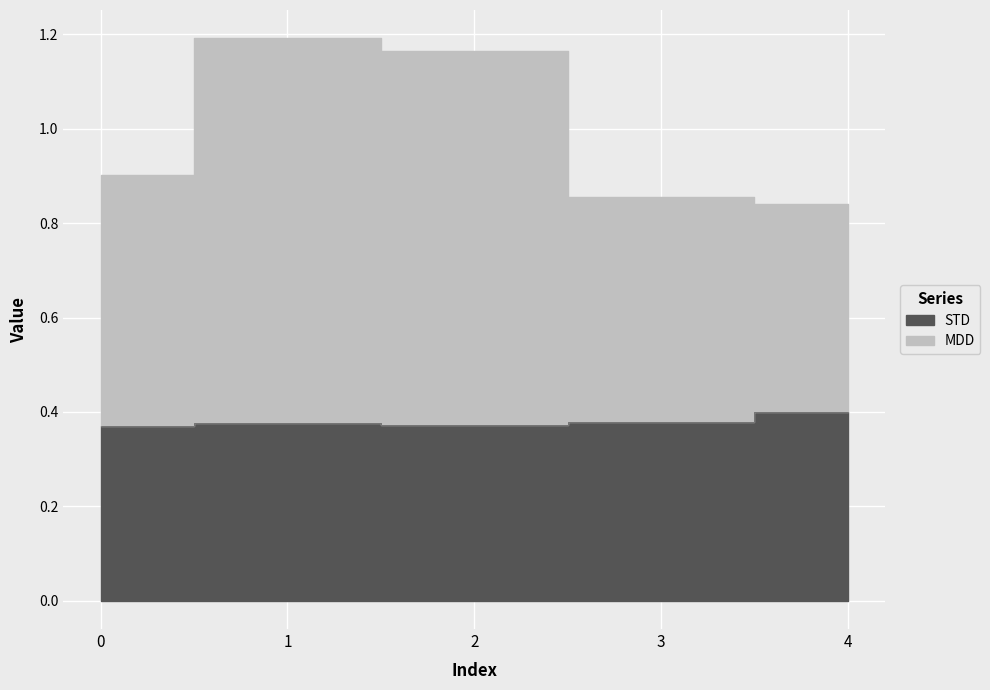

What is the greatest value displayed?

1.2